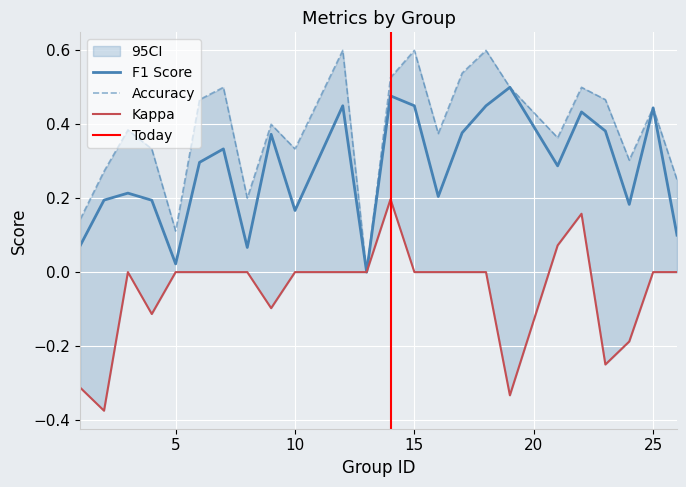

What is the highest value of the accuracy series?

0.6